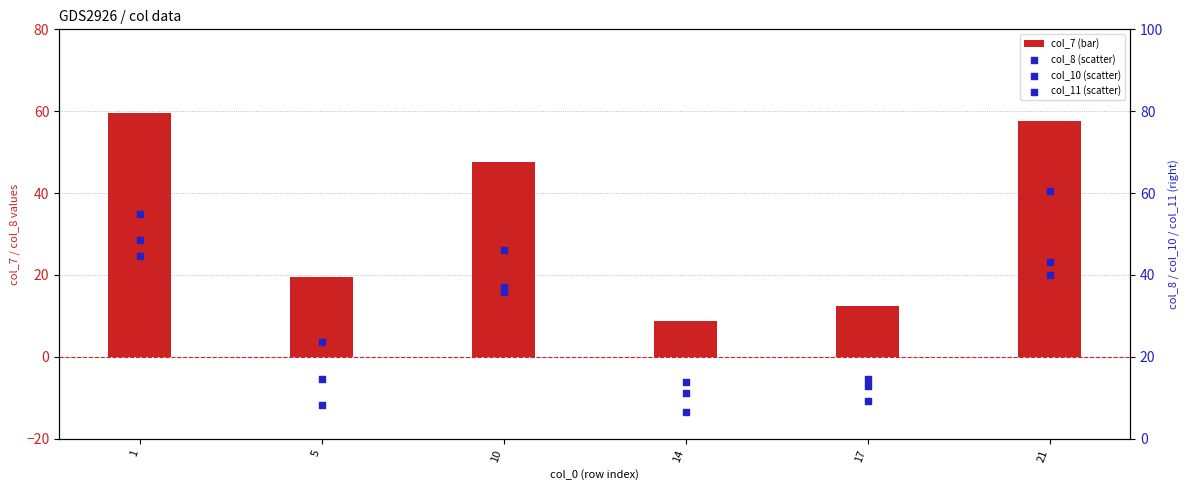

At which category is the sum across all series the highest?

1